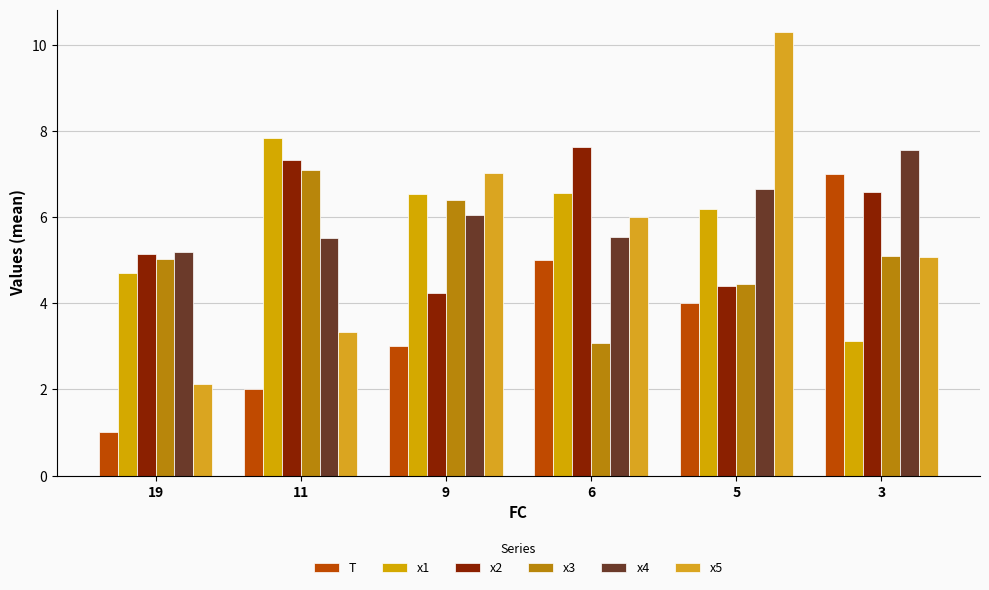

How many values in the x2 series are below 6?

3